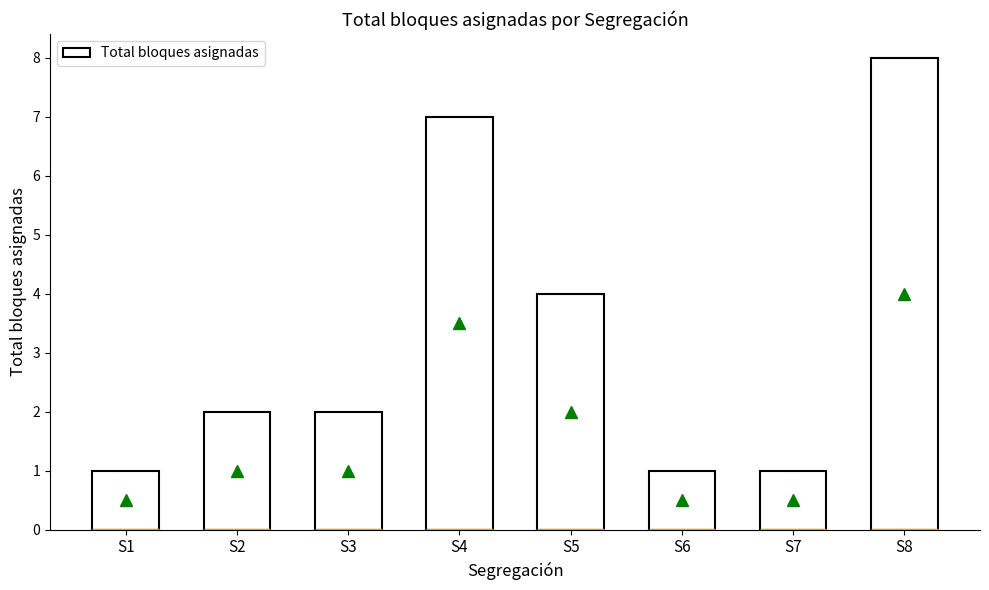

How many categories are shown in the chart?

8